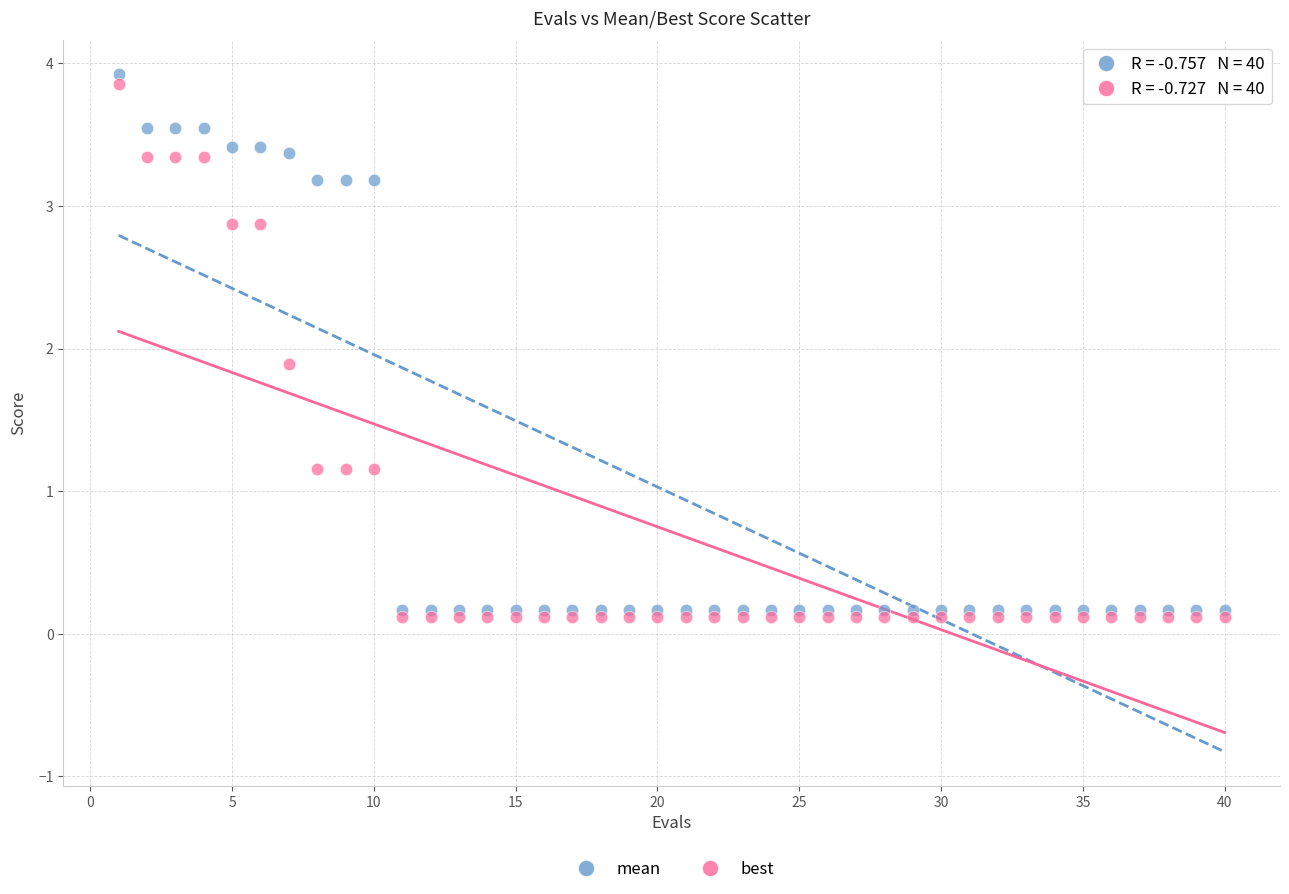

In the mean series, what Y value is closest to 2?

3.2